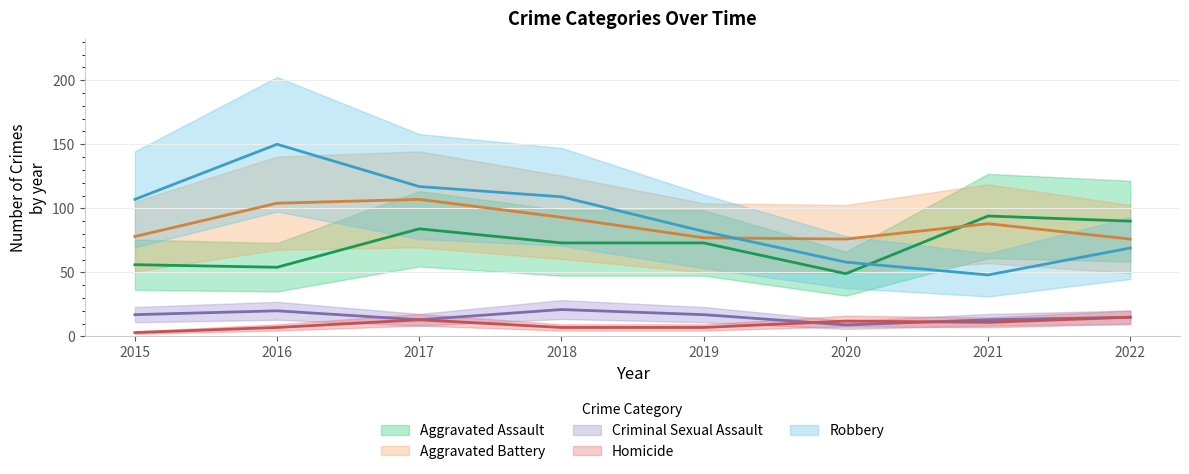

What is the highest value of the Aggravated Assault series?

94